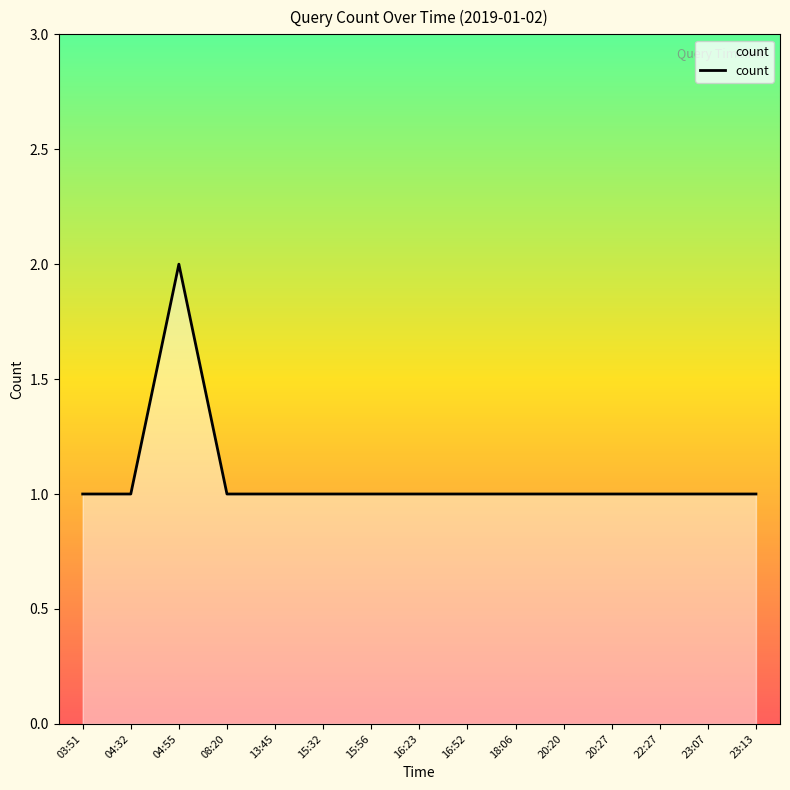

How many lines are shown in the chart?

1